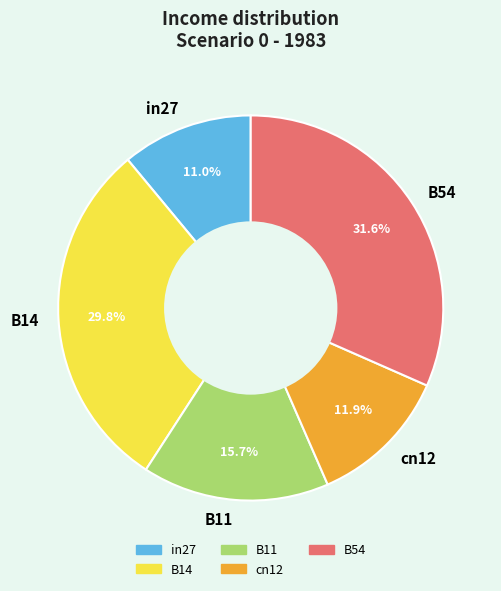

Which has a higher value, B11 or in27?

B11